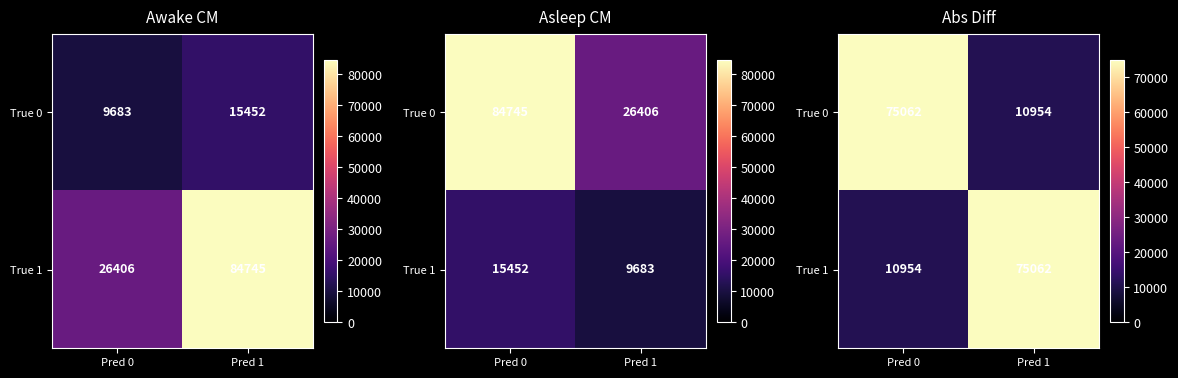

Which series changed the most between Pred 0 and Pred 1?

True 0